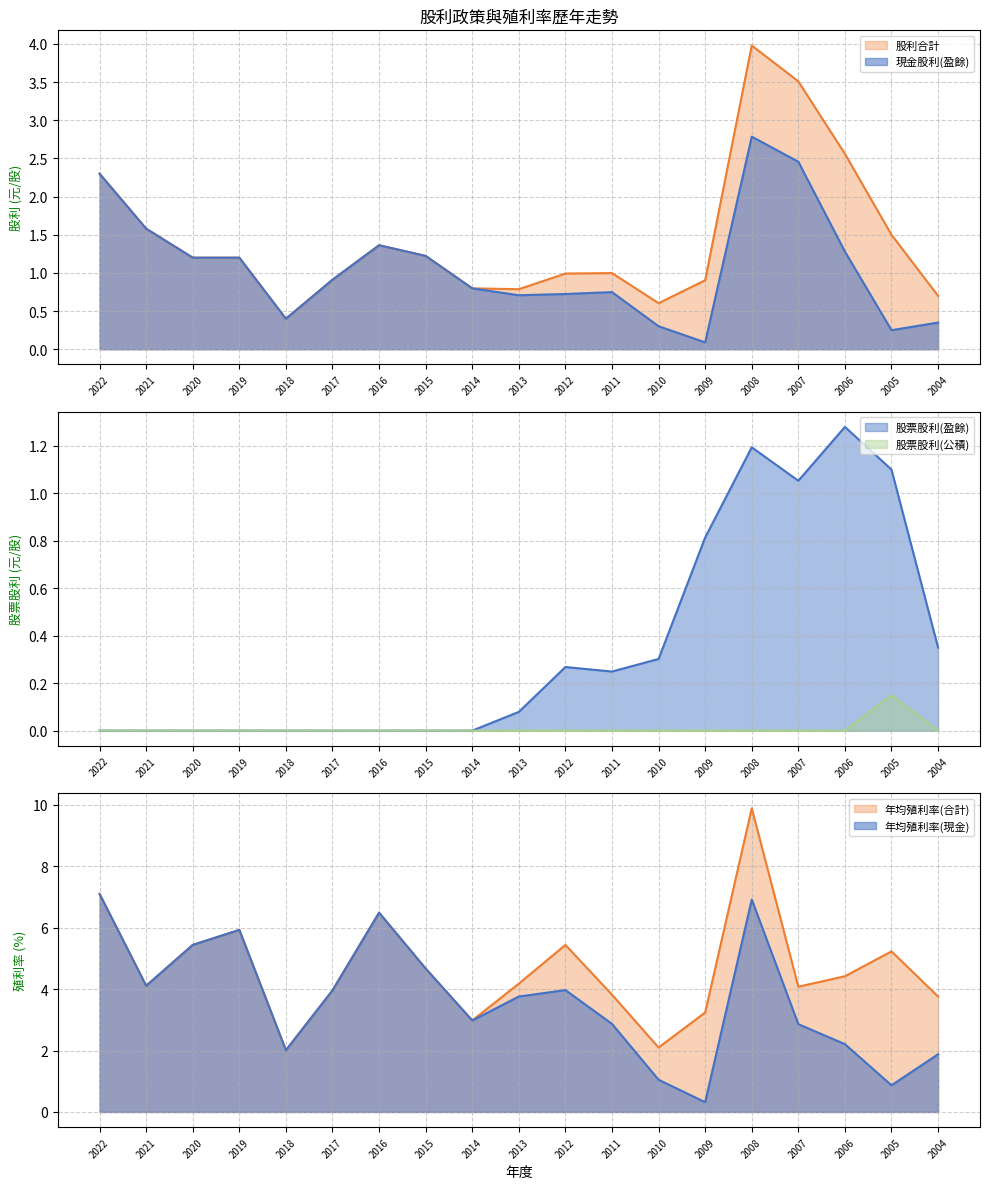

What is the difference between the 股利合計 values at 2021 and 2016?

0.2